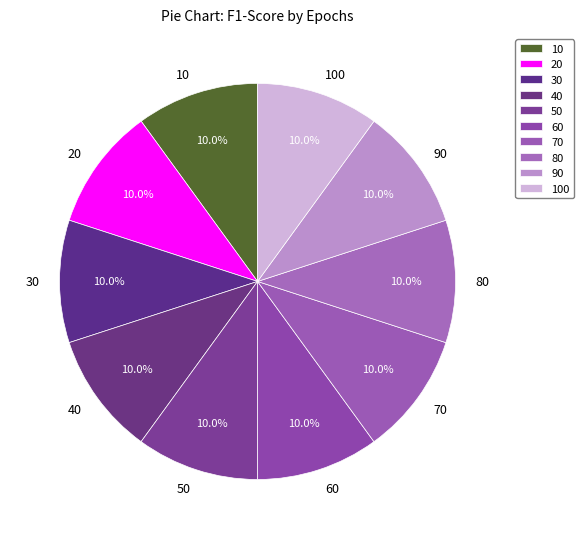

Does 50 represent more than half of the total?

No